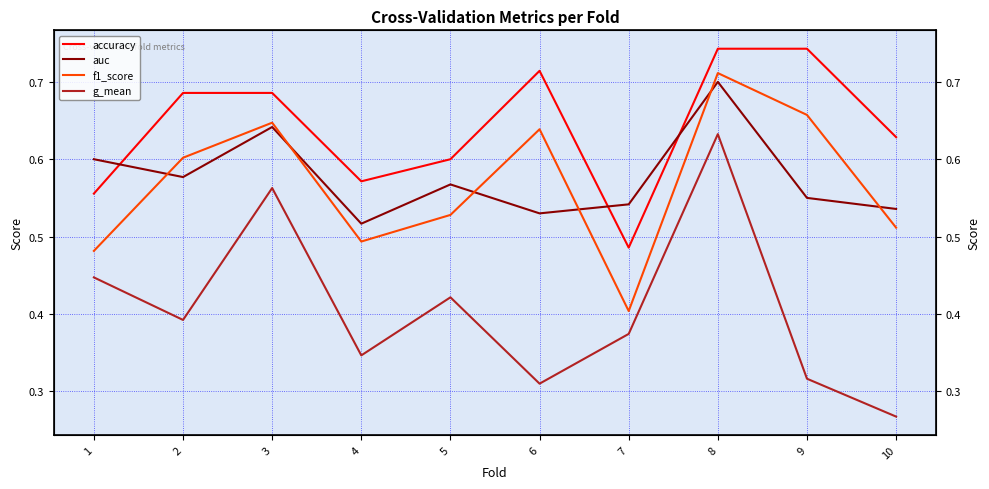

Reading left to right, extract all data points from this chart.

accuracy: 0.6	0.7	0.7	0.6	0.6	0.7	0.5	0.7	0.7	0.6
auc: 0.6	0.6	0.6	0.5	0.6	0.5	0.5	0.7	0.6	0.5
f1_score: 0.5	0.6	0.6	0.5	0.5	0.6	0.4	0.7	0.7	0.5
g_mean: 0.4	0.4	0.6	0.3	0.4	0.3	0.4	0.6	0.3	0.3